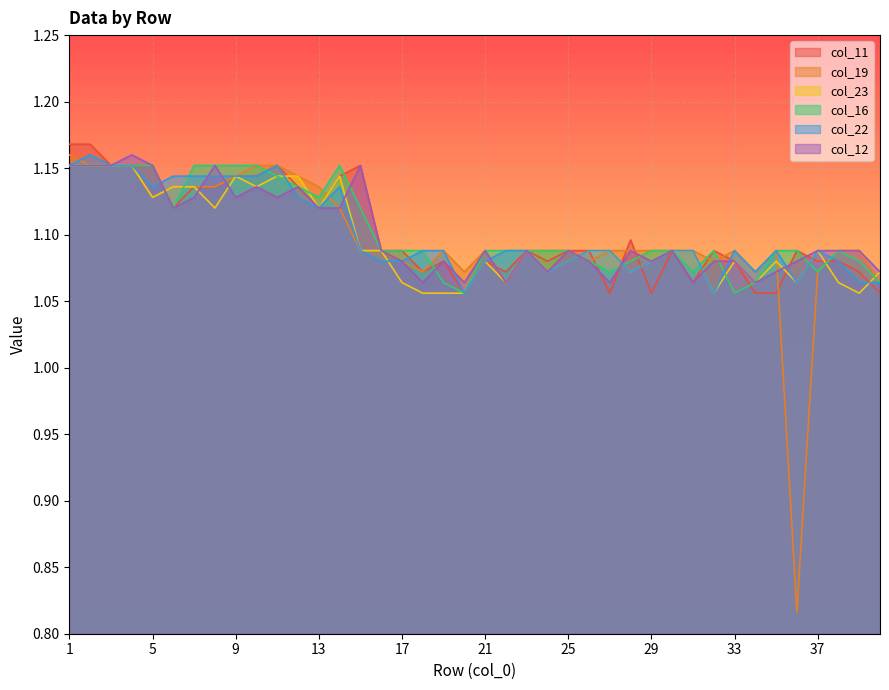

At which category is the sum across all series the highest?

1